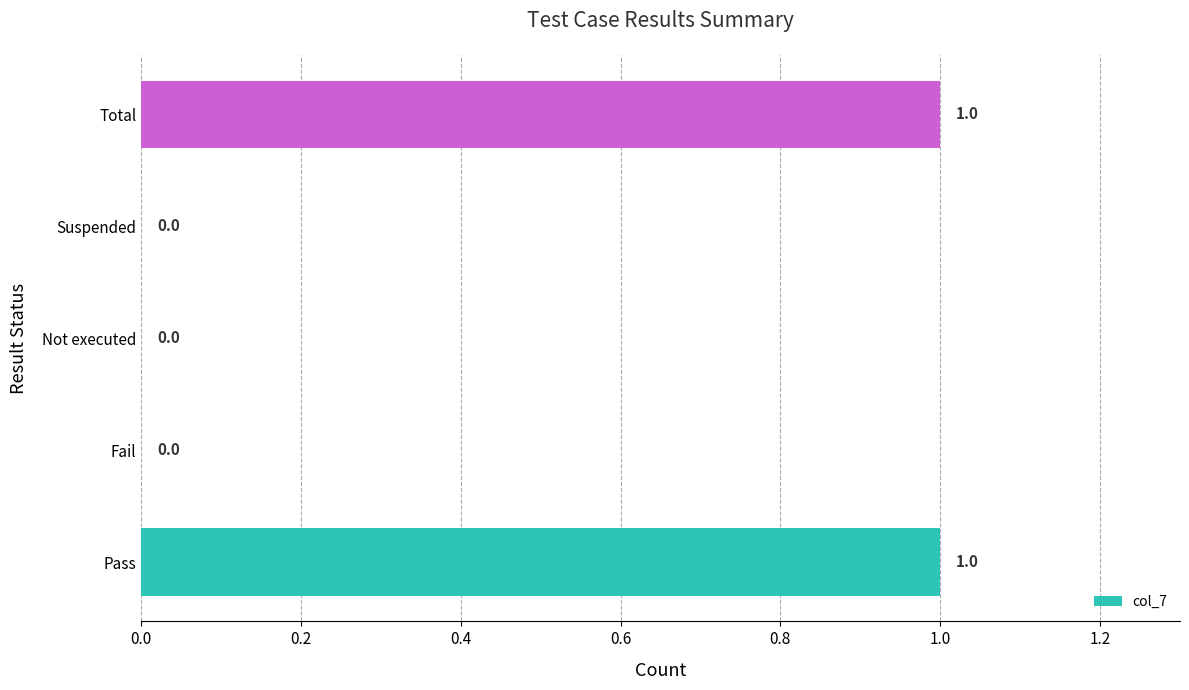

True or false: the data shows 0 at Not executed.

True